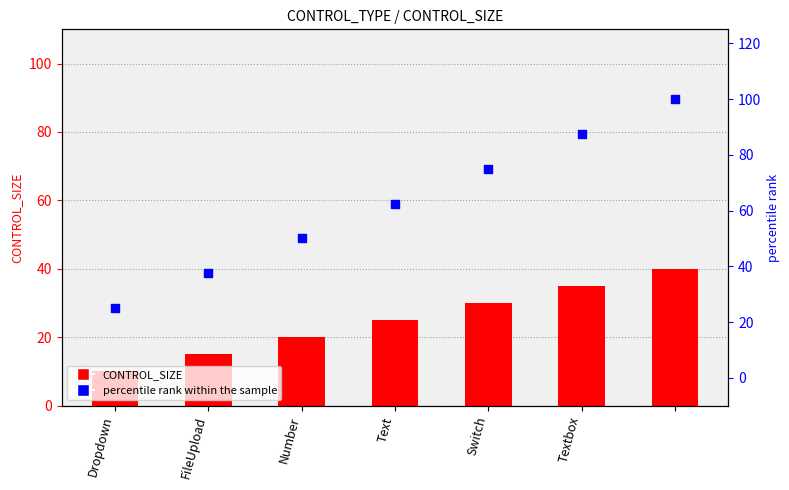

Which series has the largest Y range (max minus min)?

percentile rank within the sample